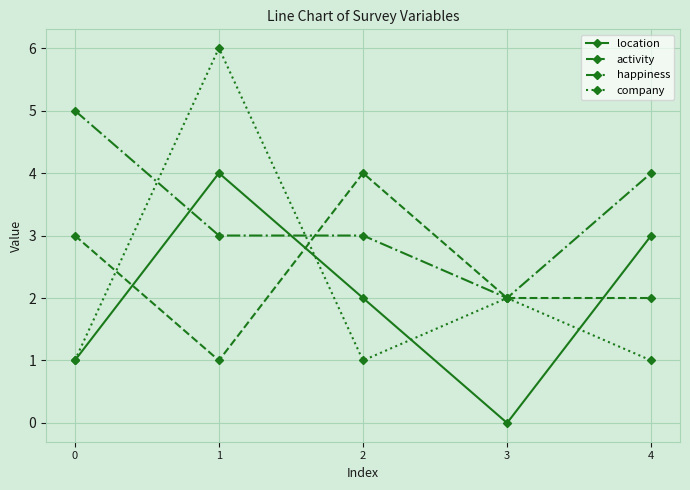

Reading left to right, list all the values displayed in this chart.

location: 0=1	1=4	2=2	3=0	4=3
activity: 0=3	1=1	2=4	3=2	4=2
happiness: 0=5	1=3	2=3	3=2	4=4
company: 0=1	1=6	2=1	3=2	4=1